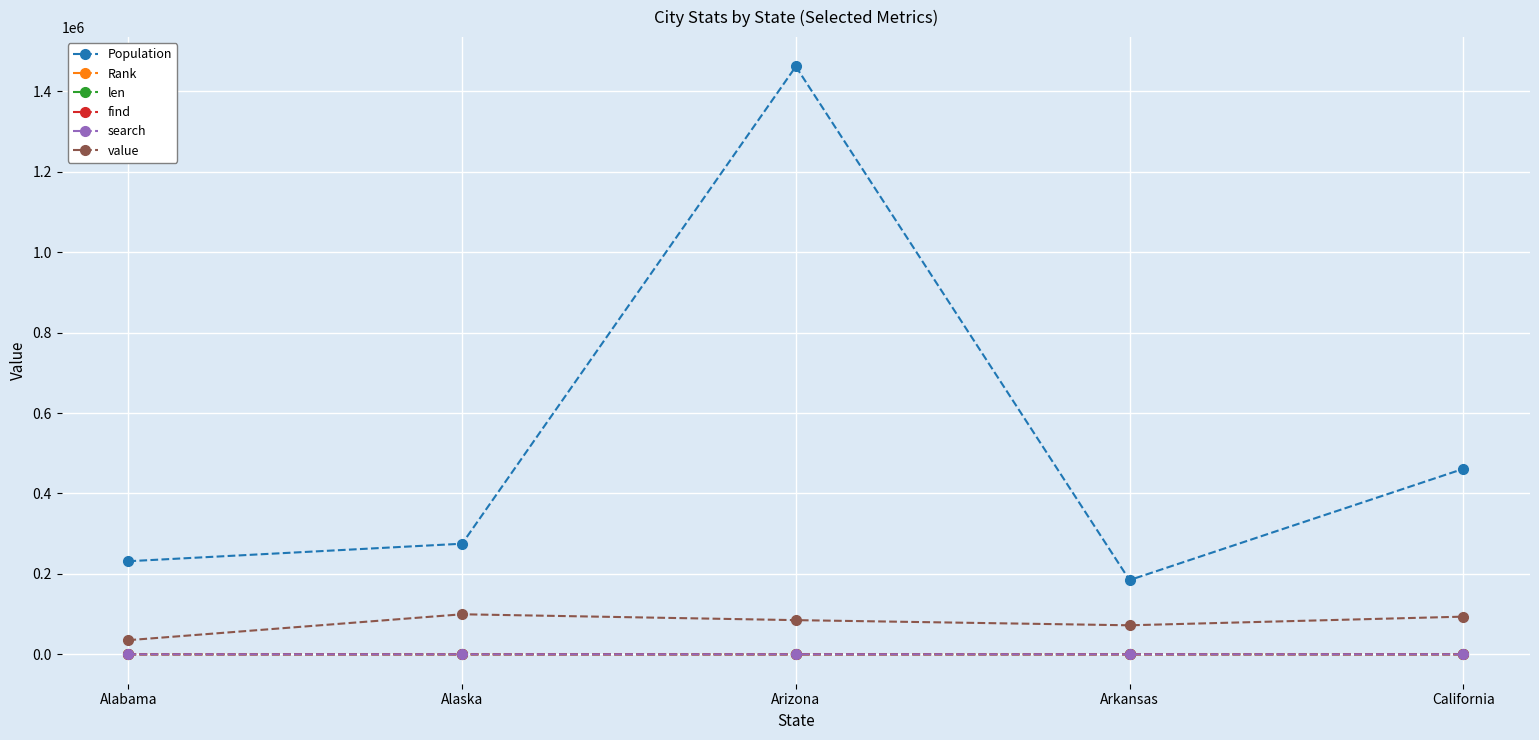

Is this an area chart (filled region under the line)?

No